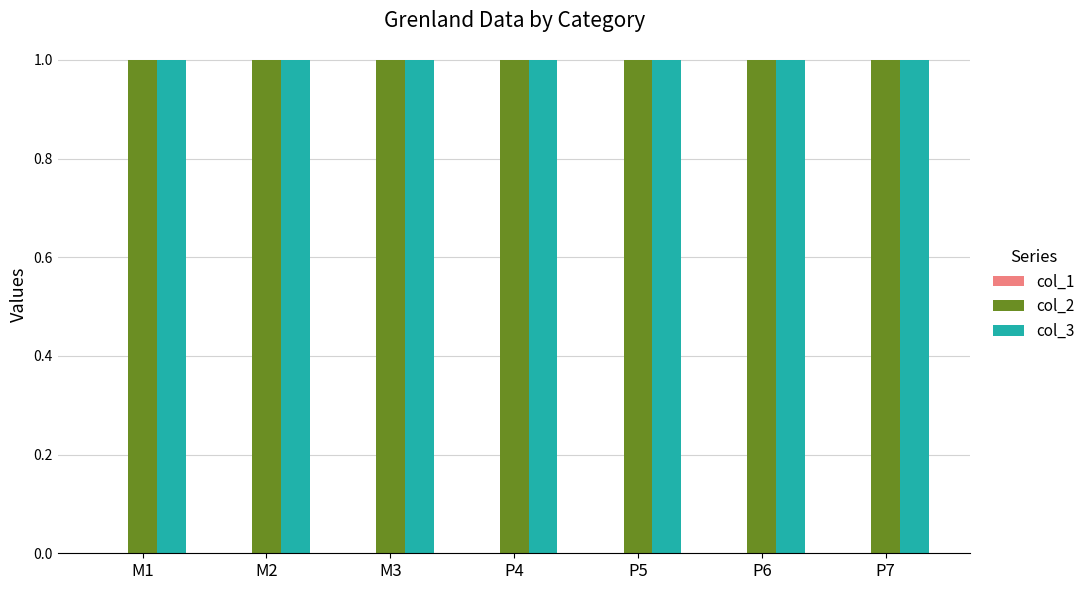

Is the value of col_3 at P4 greater than the value of col_1 at P4?

Yes